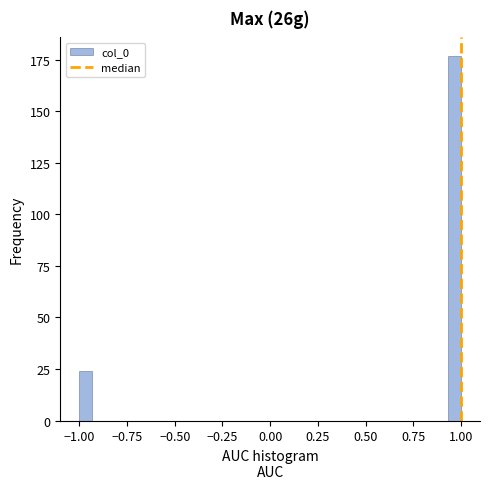

Around what value on the x-axis is the tallest bar? Give the approximate position of its centre, as read against the axis.

0.95